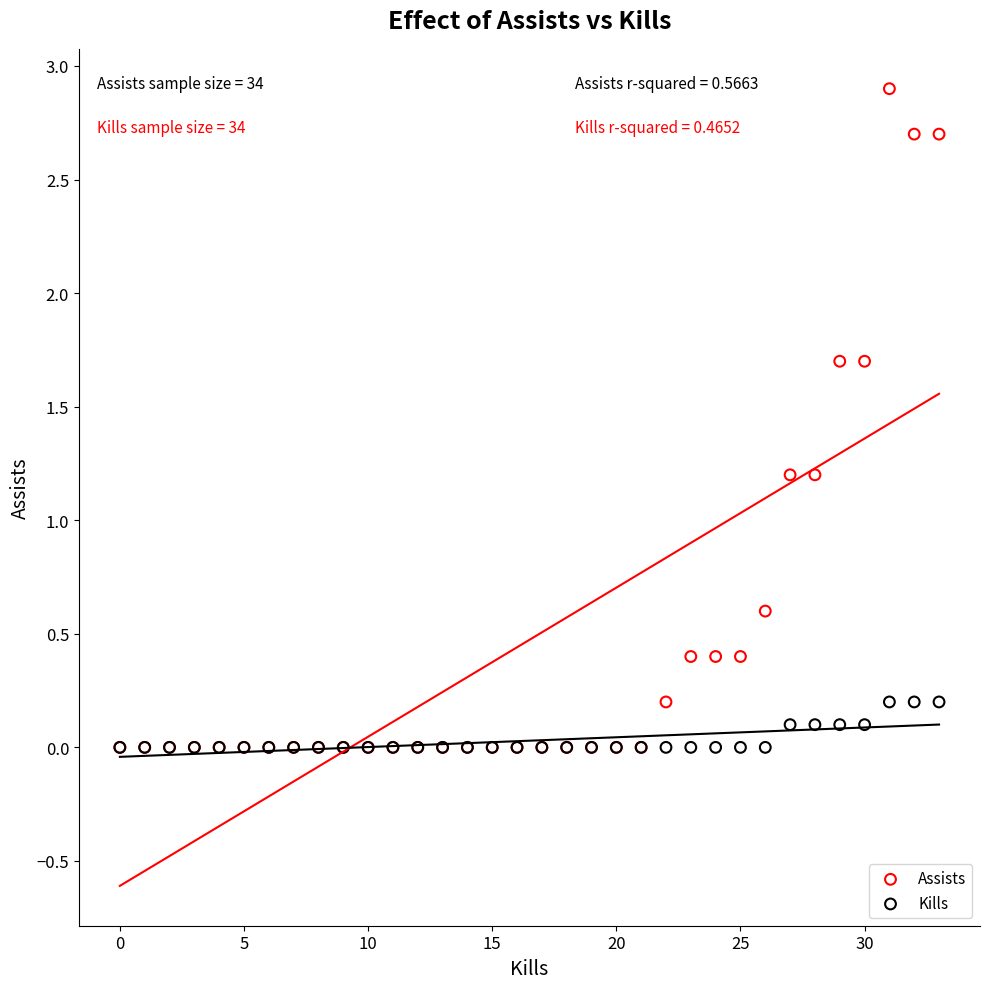

What are all the series names shown in the legend?

Assists, Kills